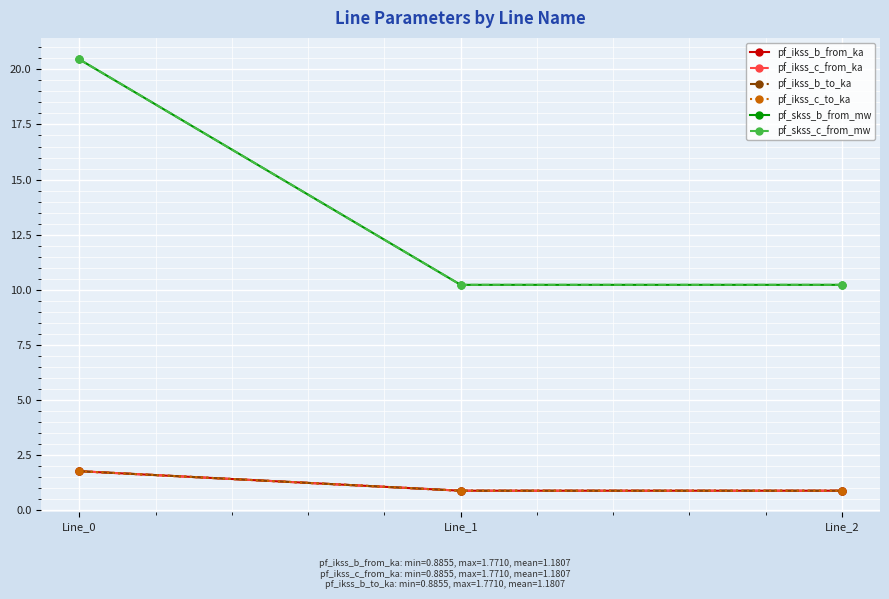

Does the chart display data point markers on the line(s)?

Yes